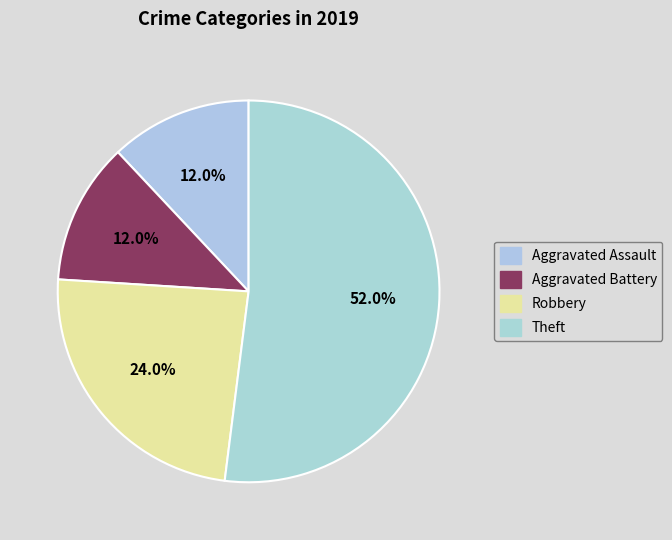

How many segments does this pie chart have?

4